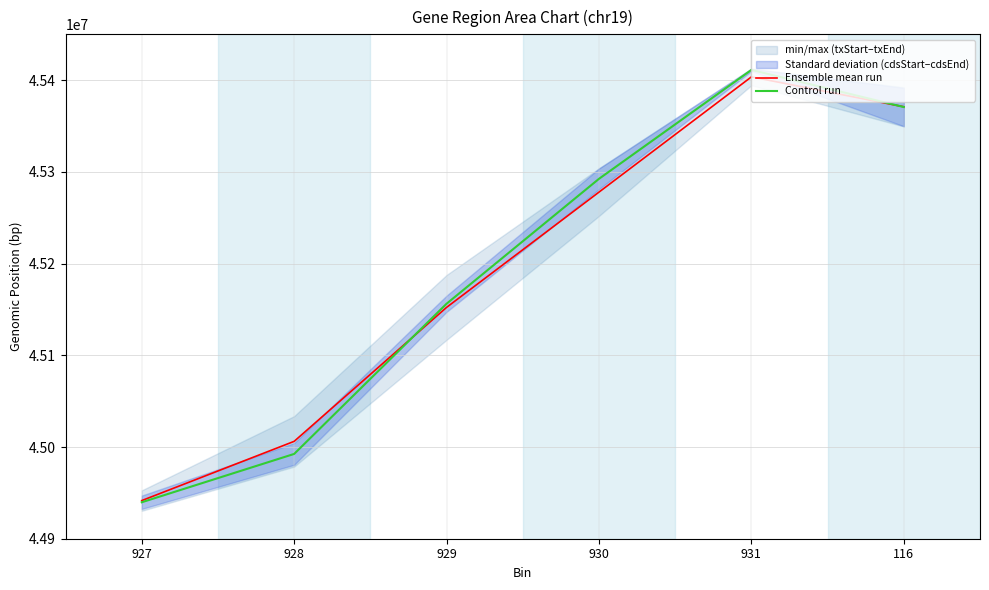

What is the lowest value of the Ensemble mean run series?

44941595.5